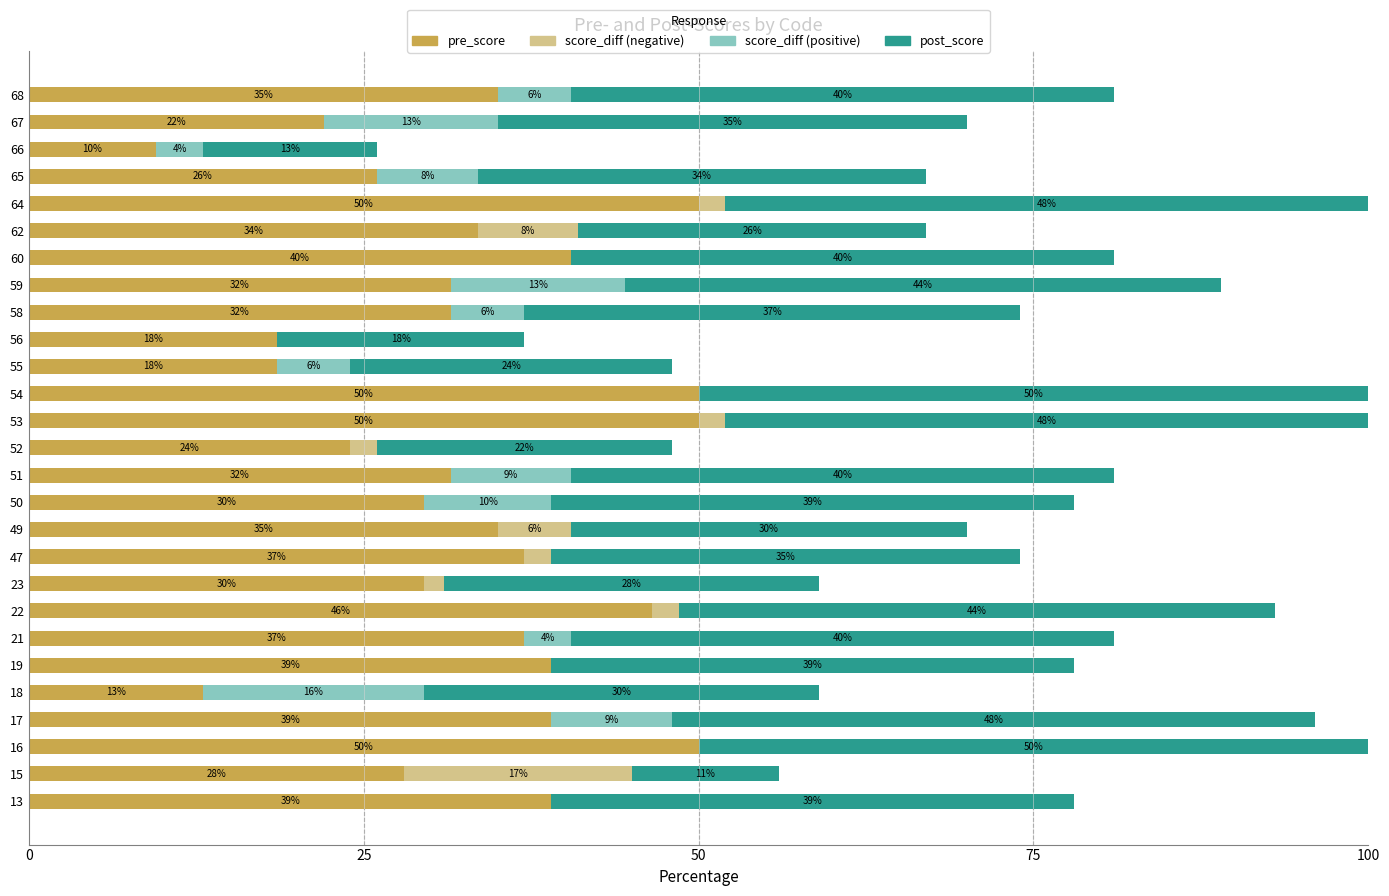

How many data points does each series have?

27